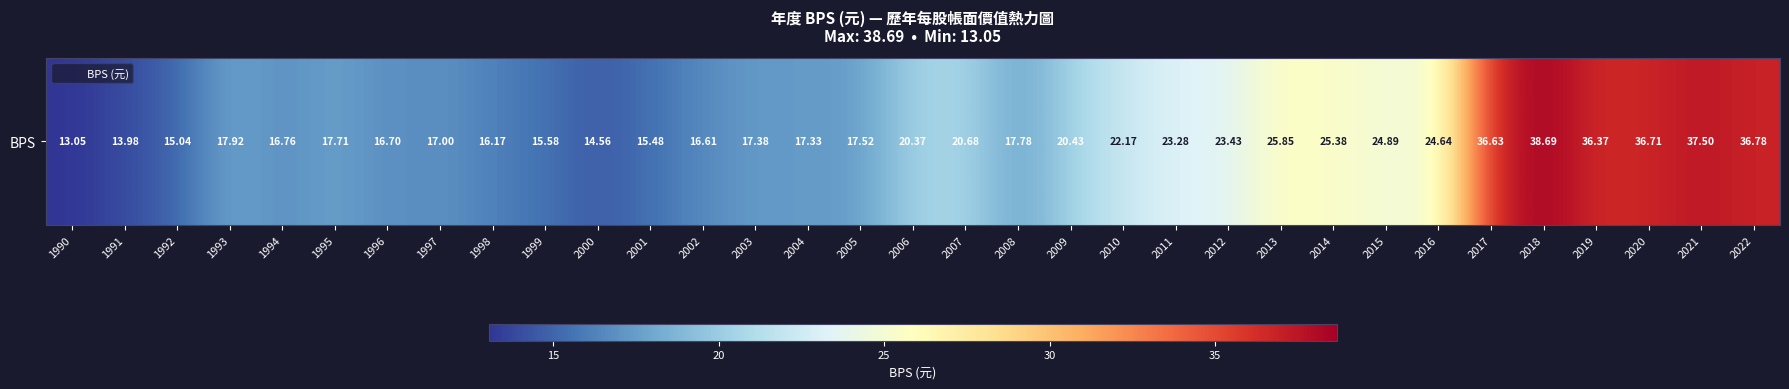

Which has a higher value, 1990 or 2005?

2005